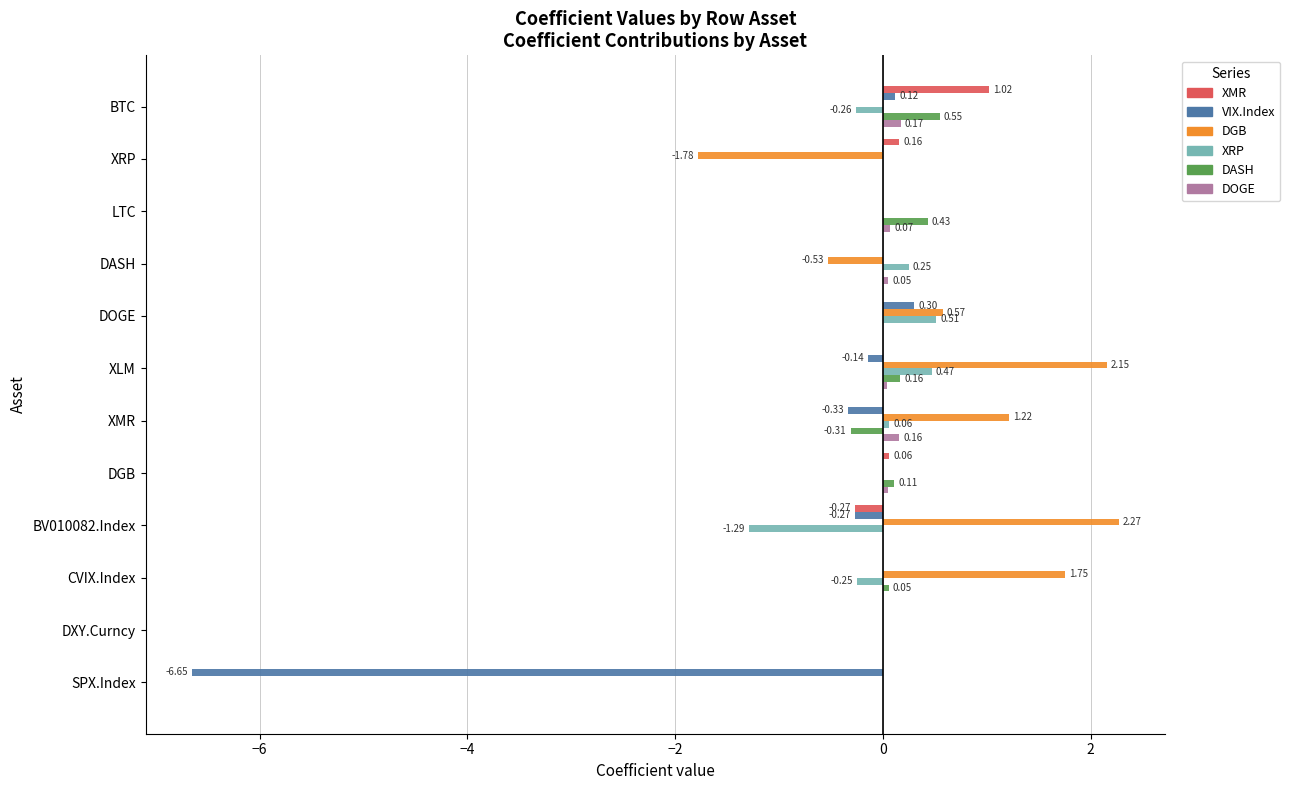

Count the number of data series in this chart.

6